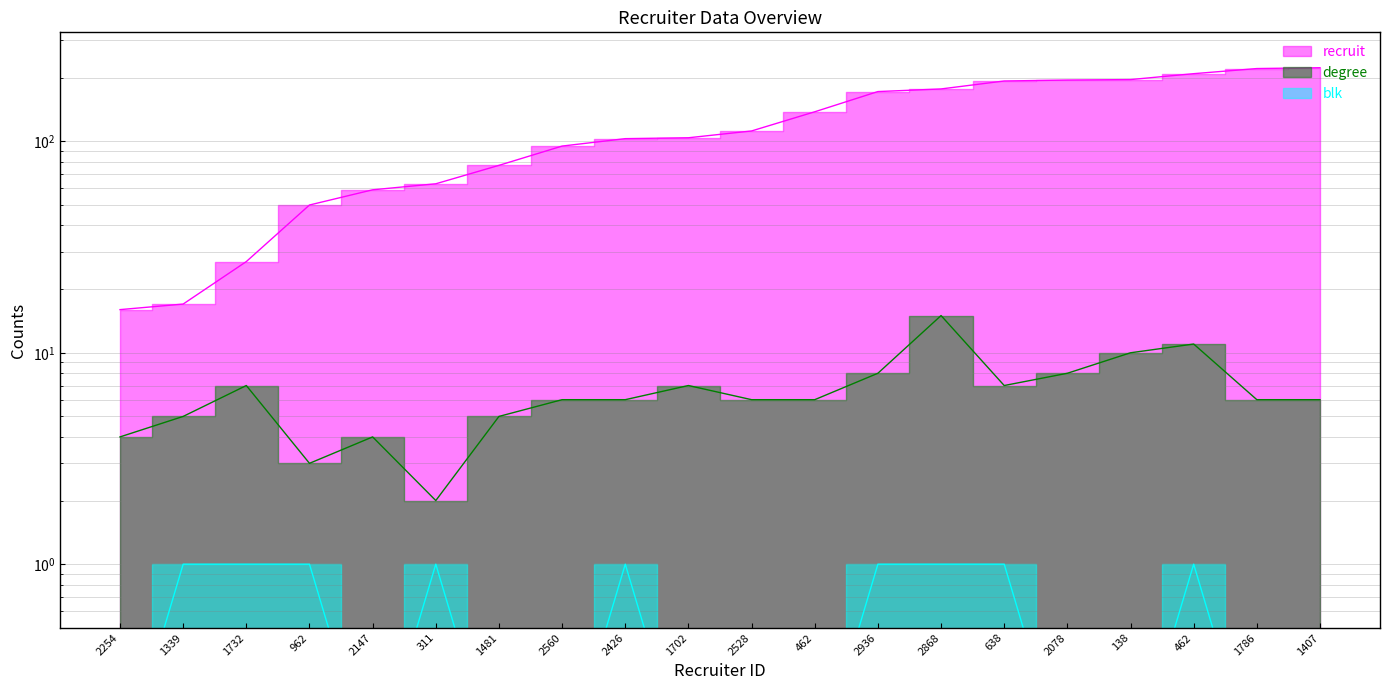

At which category is the sum across all series the highest?

1407